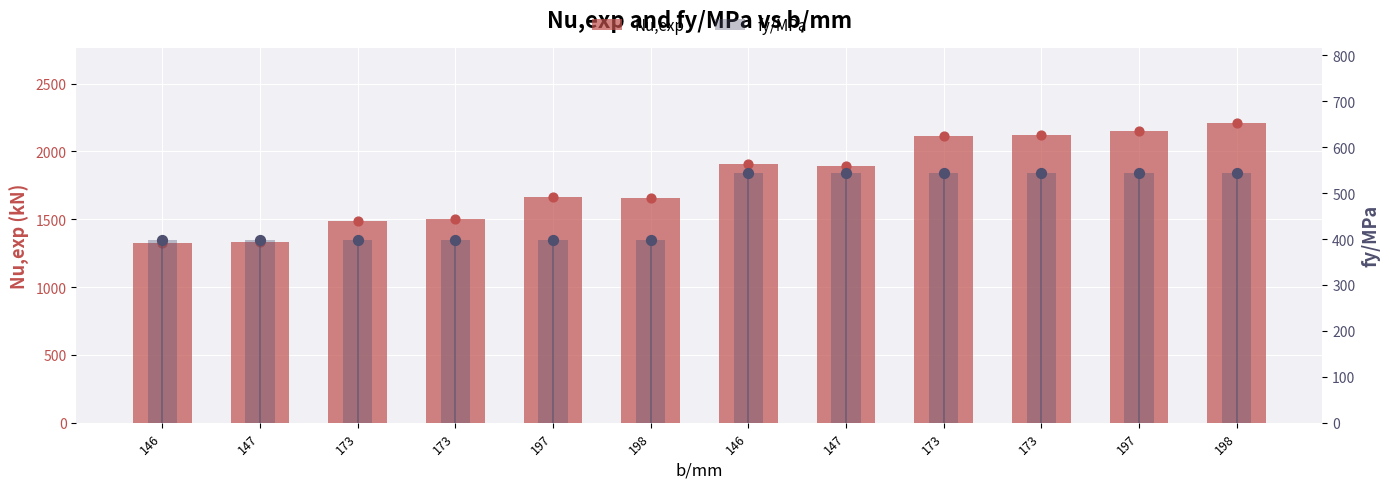

Which series has the widest spread of Y values?

Nu,exp